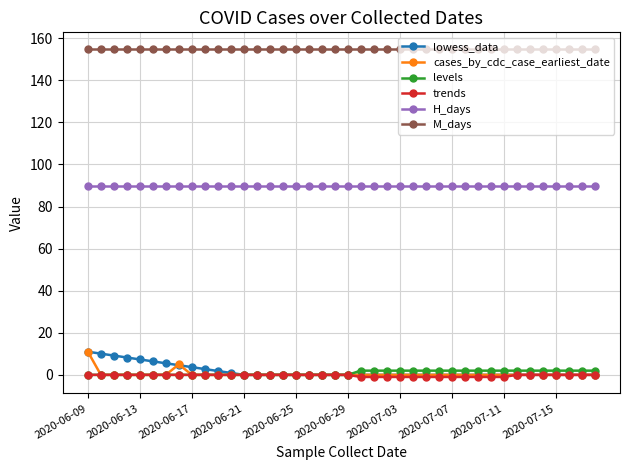

True or false: lowess_data and H_days intersect in this chart.

False